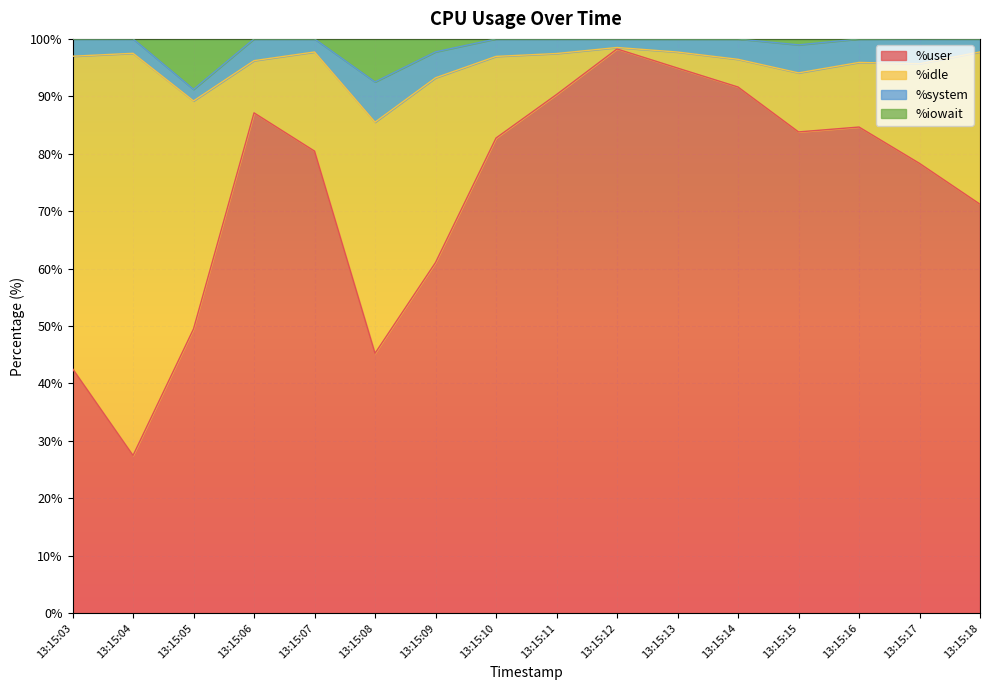

What is the total value across all series at 13:15:09?

100.0